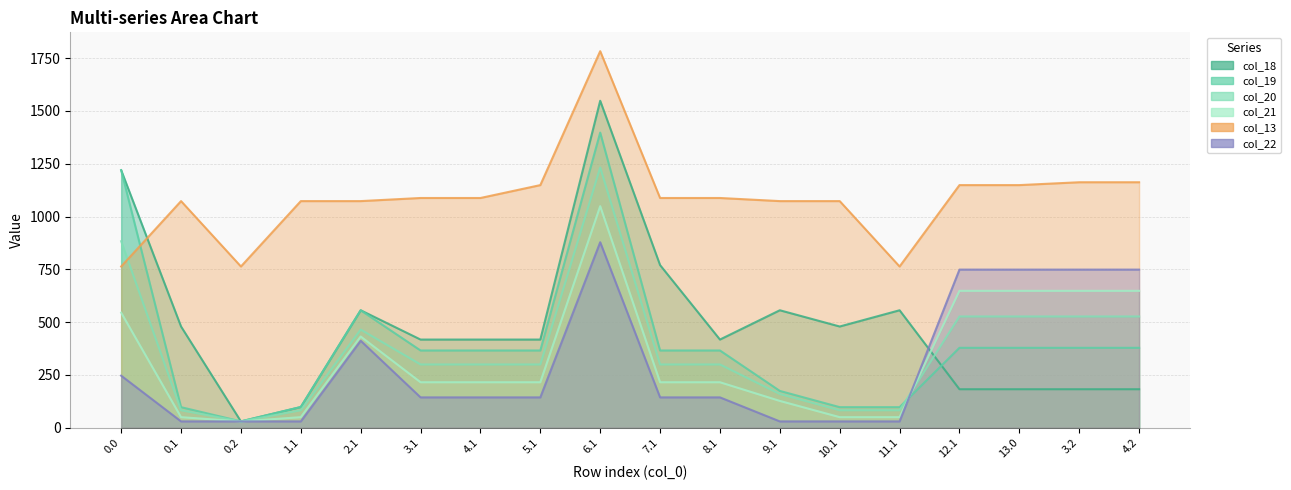

In col_20, how many points are higher than both neighbors (excluding endpoints)?

2